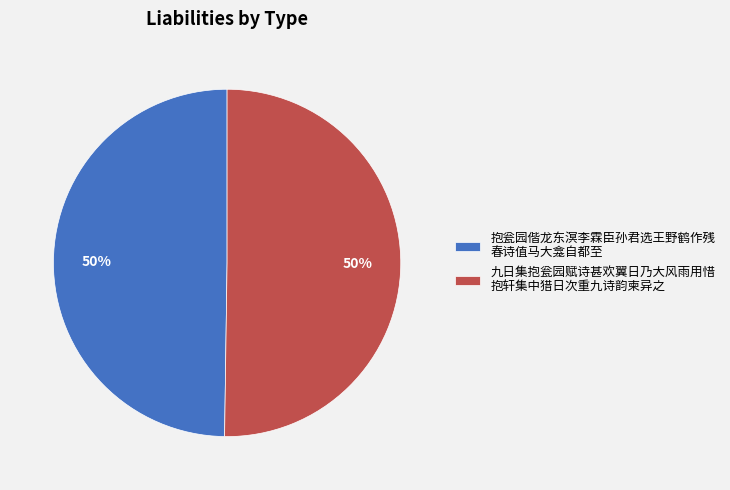

Count the number of slices in the pie.

2